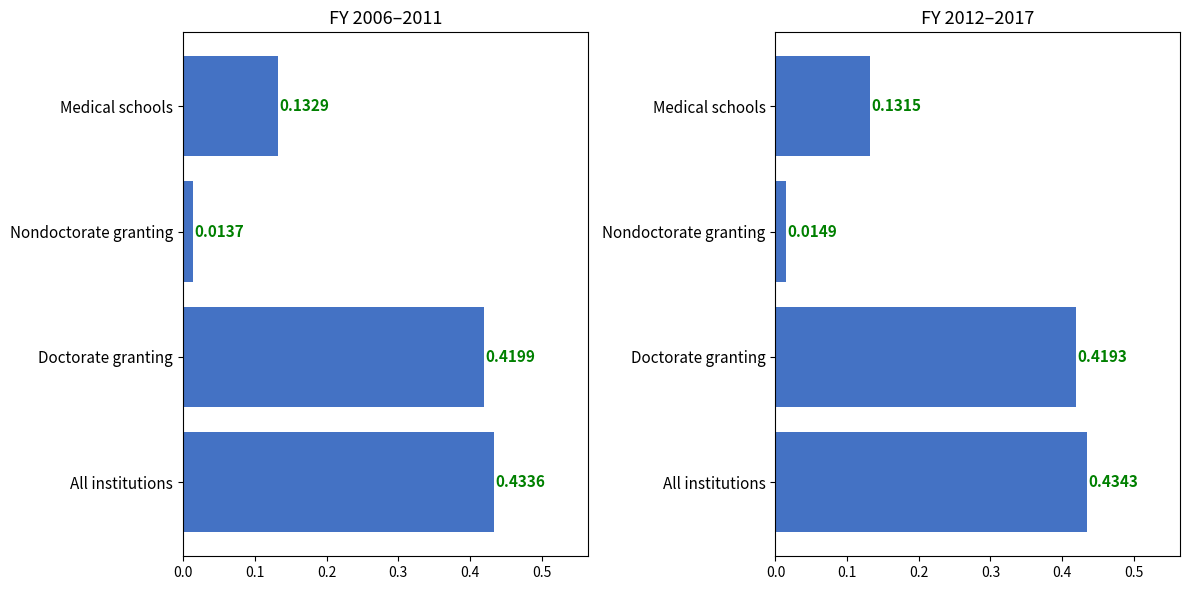

List the series in order of their overall mean, lowest first.

FY 2006-2011 avg share, FY 2012-2017 avg share